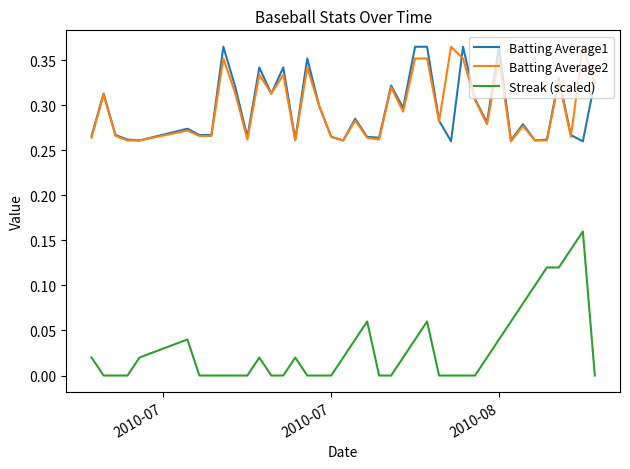

Which series has the largest range (max minus min)?

Streak (scaled)